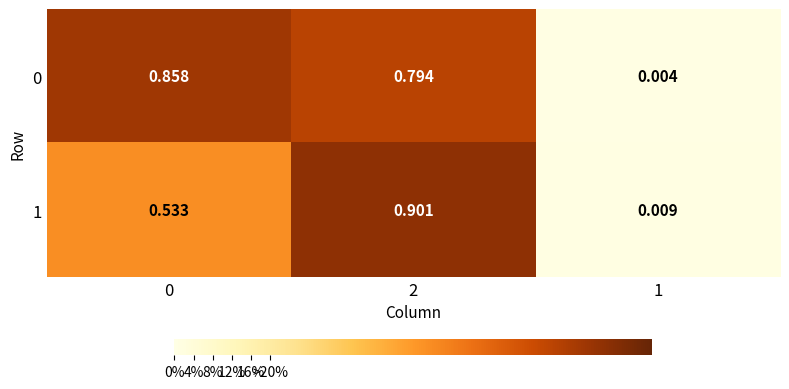

What is the total value across all series at 0?

1.4